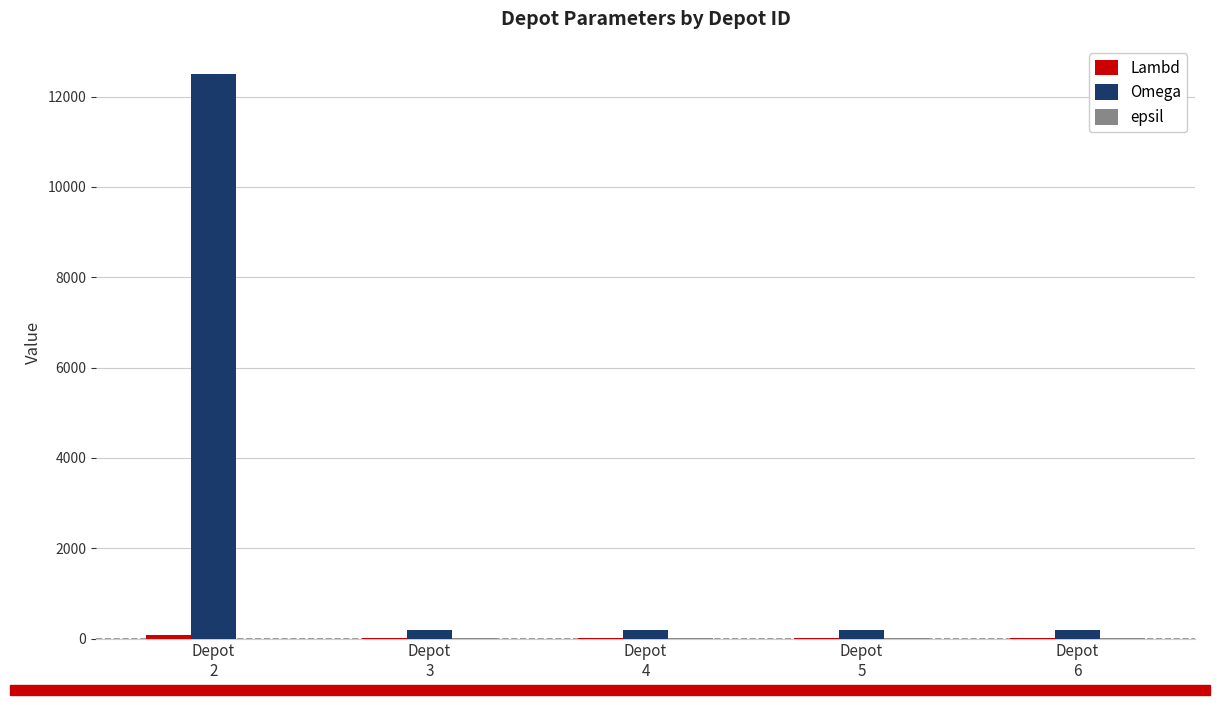

What is the greatest value displayed?

12500